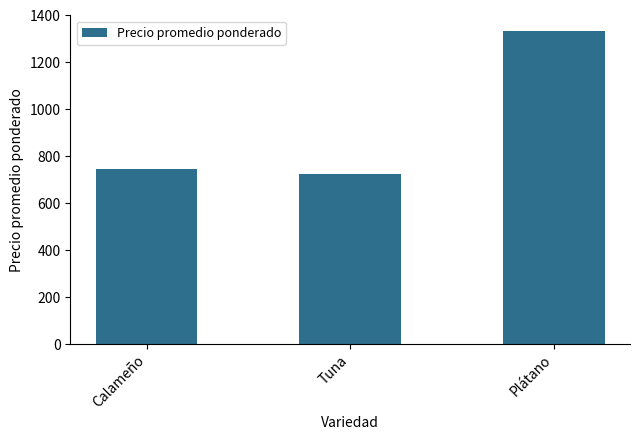

Count the number of data series in this chart.

1